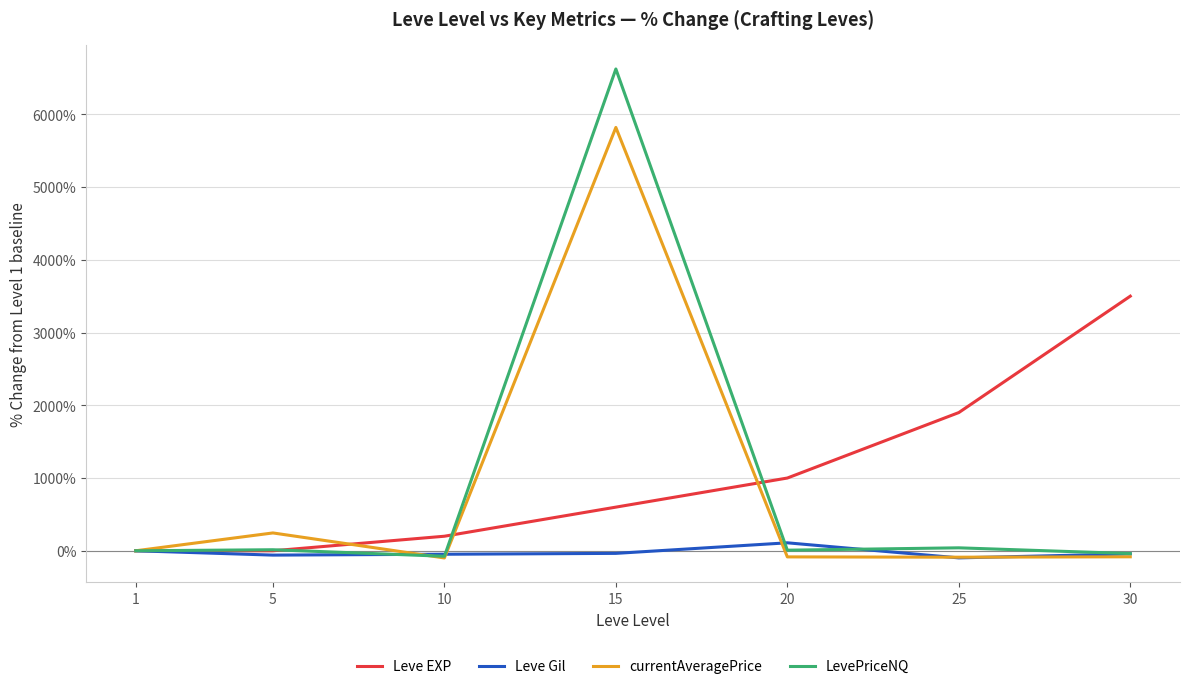

What is the maximum value for currentAveragePrice?

5819.1